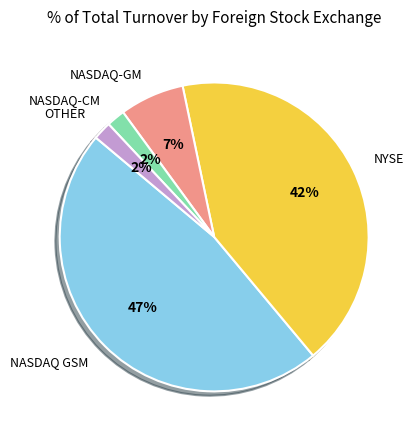

Does any single category account for the majority?

No